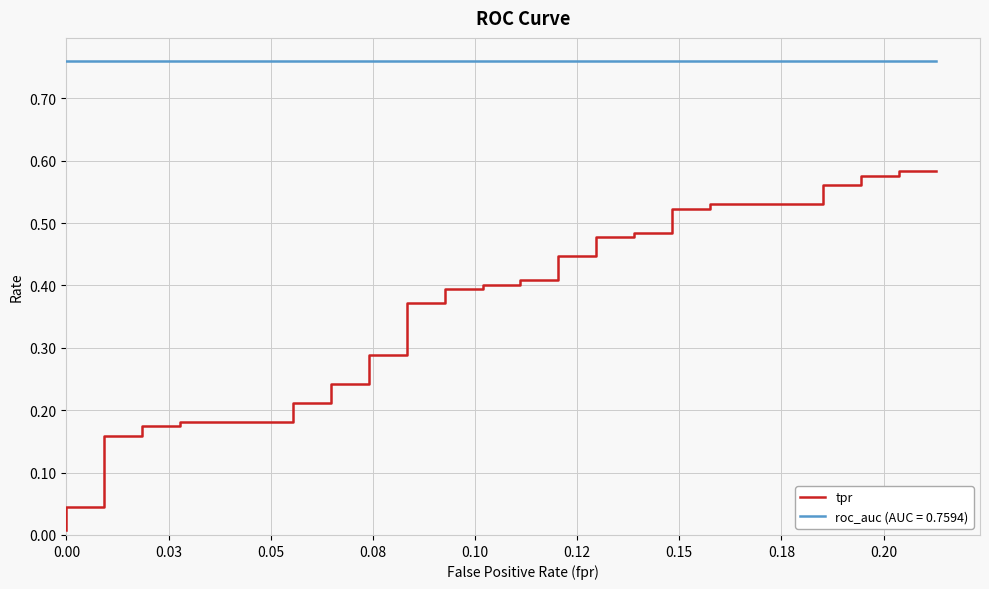

What is the value of the 34th point from the left?

0.5